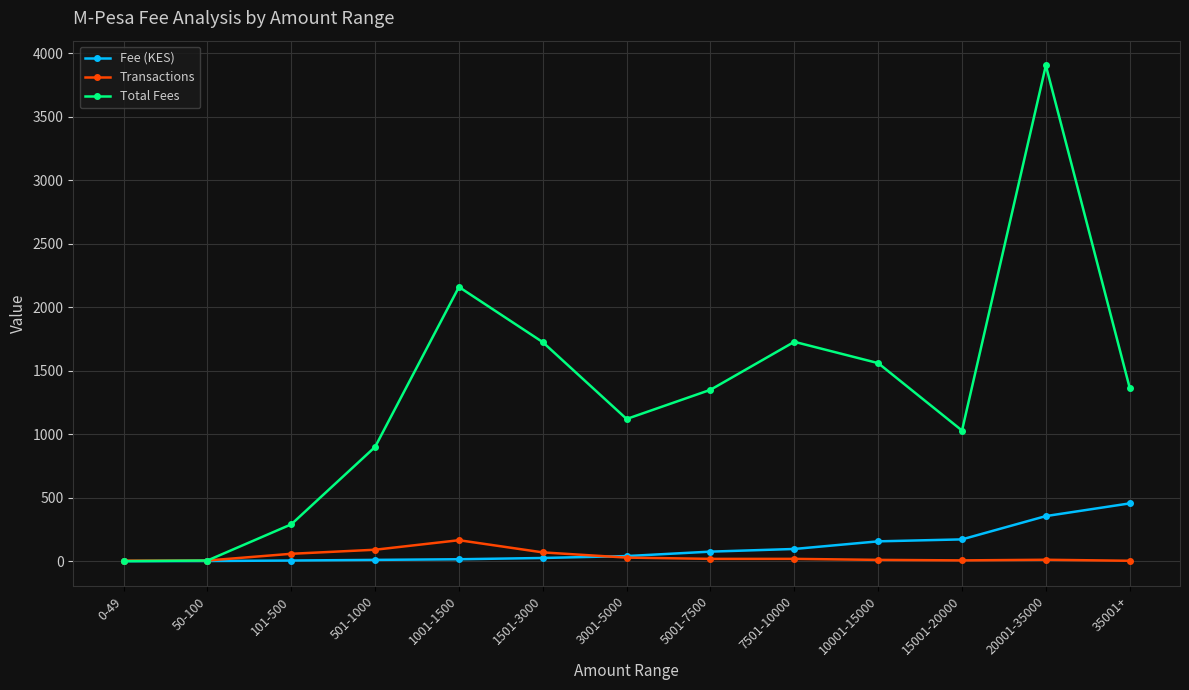

What is the maximum value for Fee (KES)?

455.0